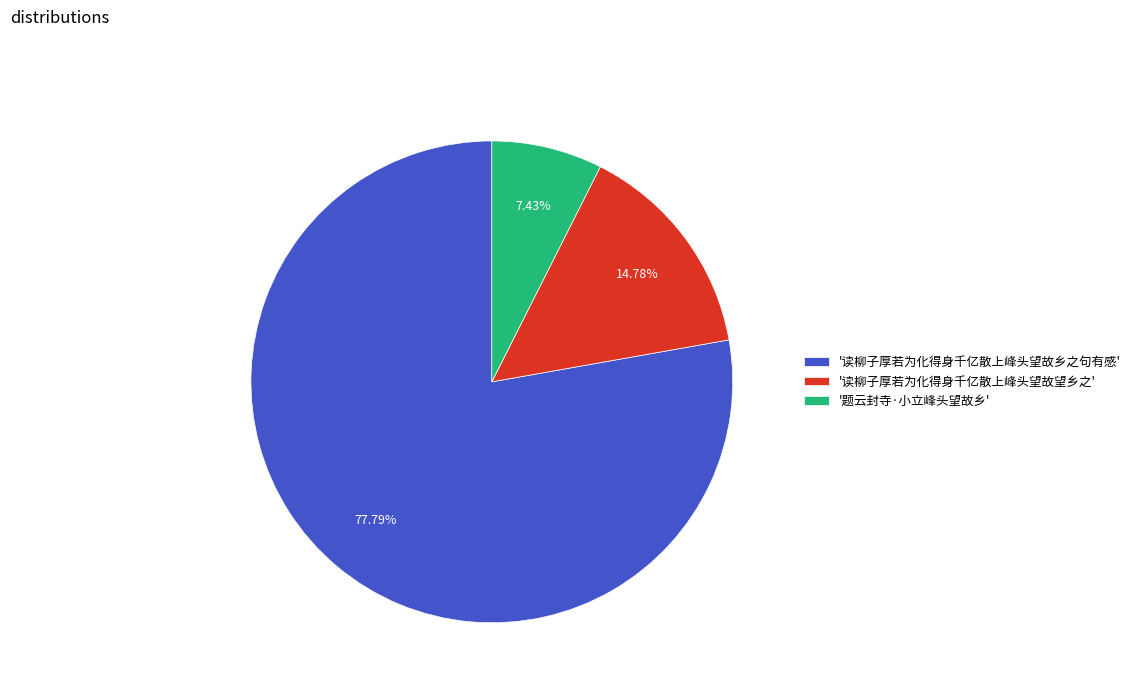

Does any single category account for the majority?

Yes